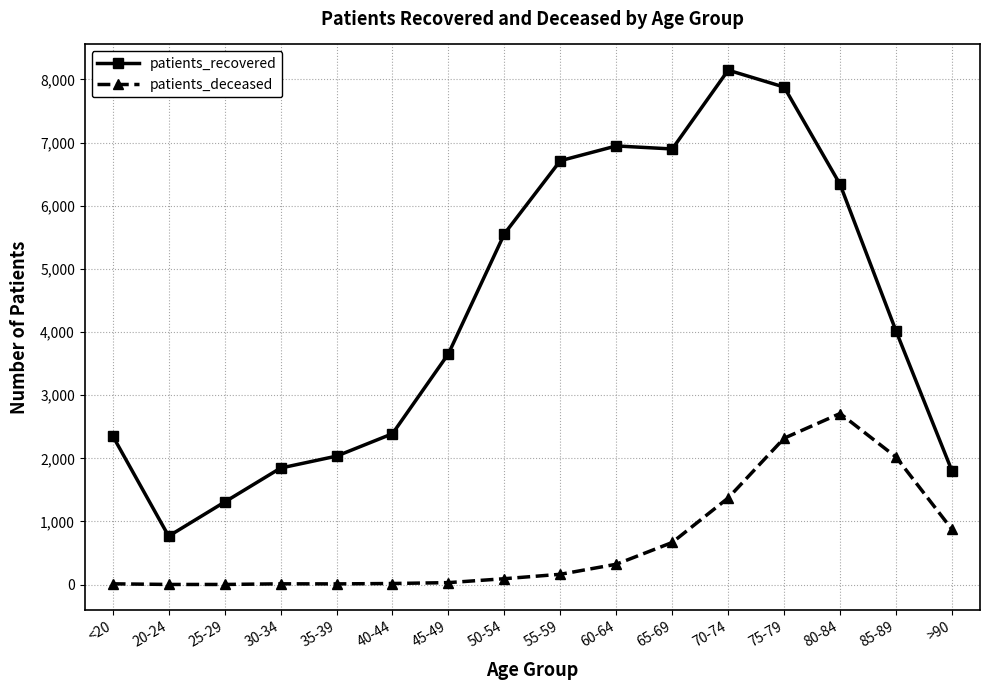

At which category does patients_recovered reach its first local valley?

20-24